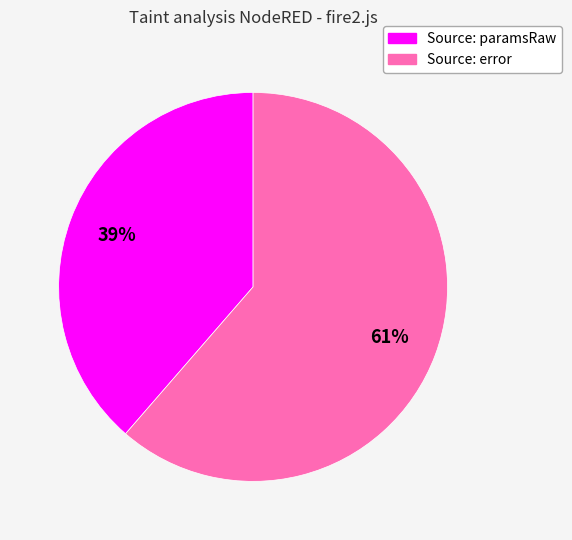

True or false: Source: error accounts for 61% of the total.

True